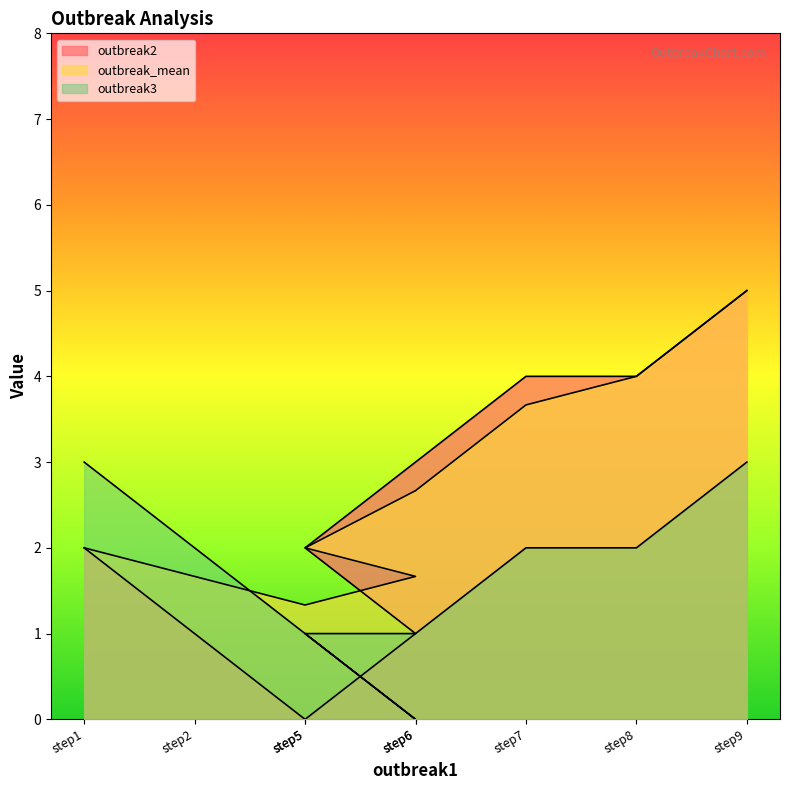

List the series in order of their overall mean, highest first.

outbreak_mean, outbreak2, outbreak3